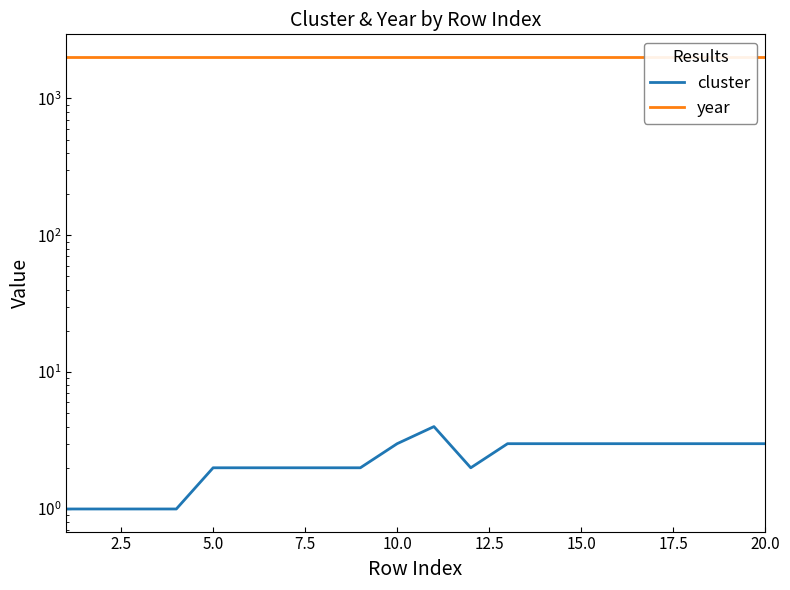

What is the difference between the maximum and minimum values in the cluster series?

3